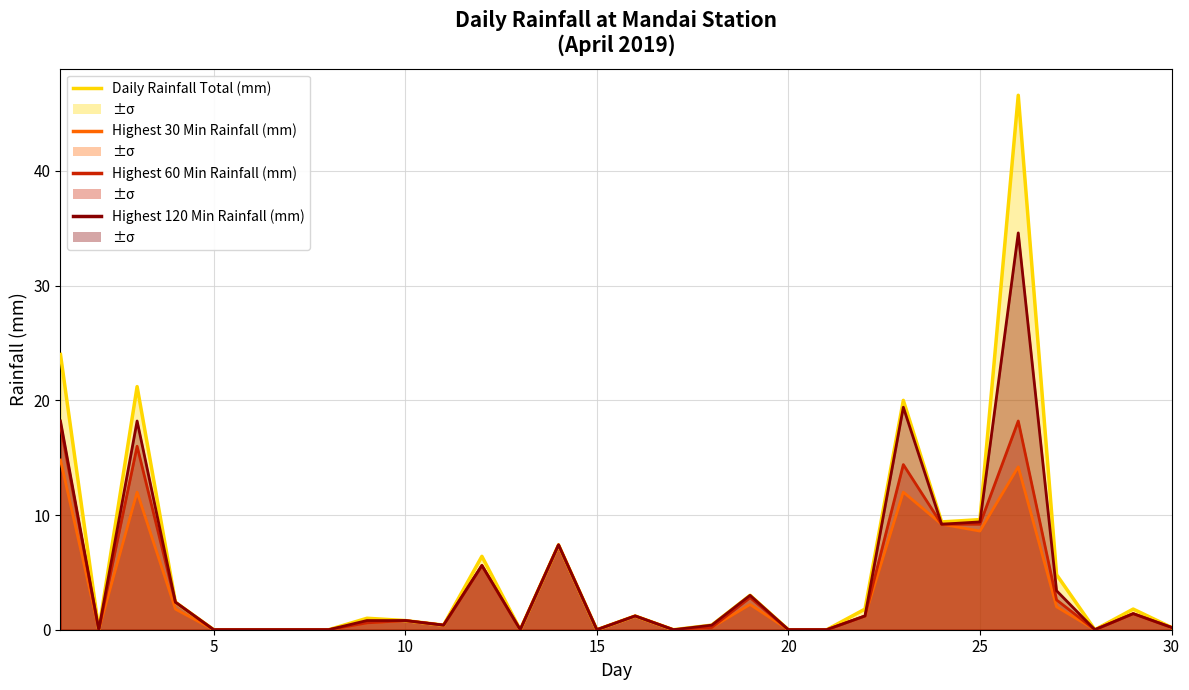

What are all the series names shown in the legend?

Daily Rainfall Total (mm), Highest 30 Min Rainfall (mm), Highest 60 Min Rainfall (mm), Highest 120 Min Rainfall (mm)